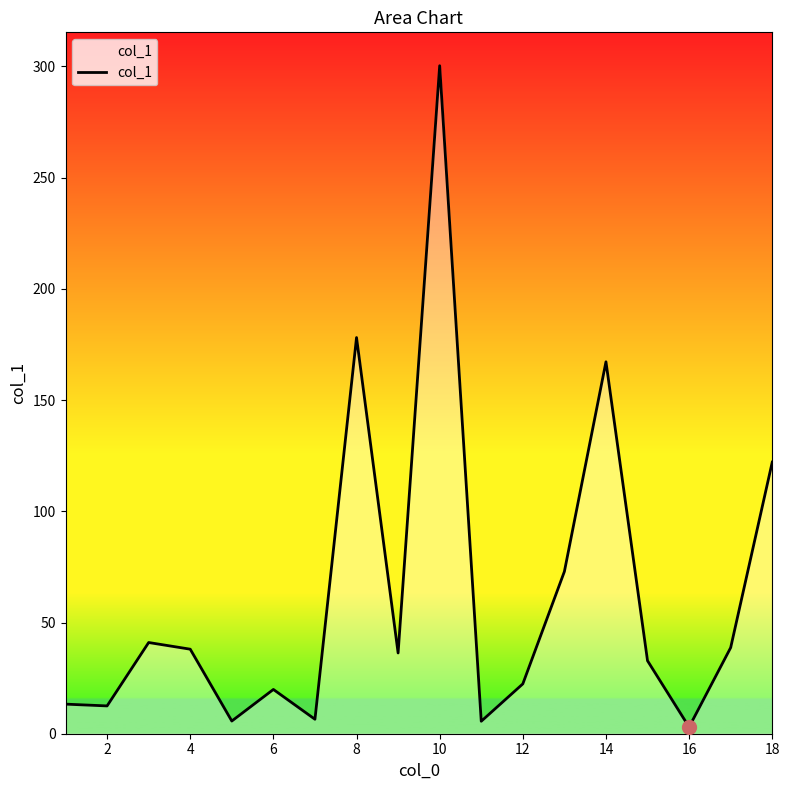

What is the difference between the maximum and minimum values?

297.3